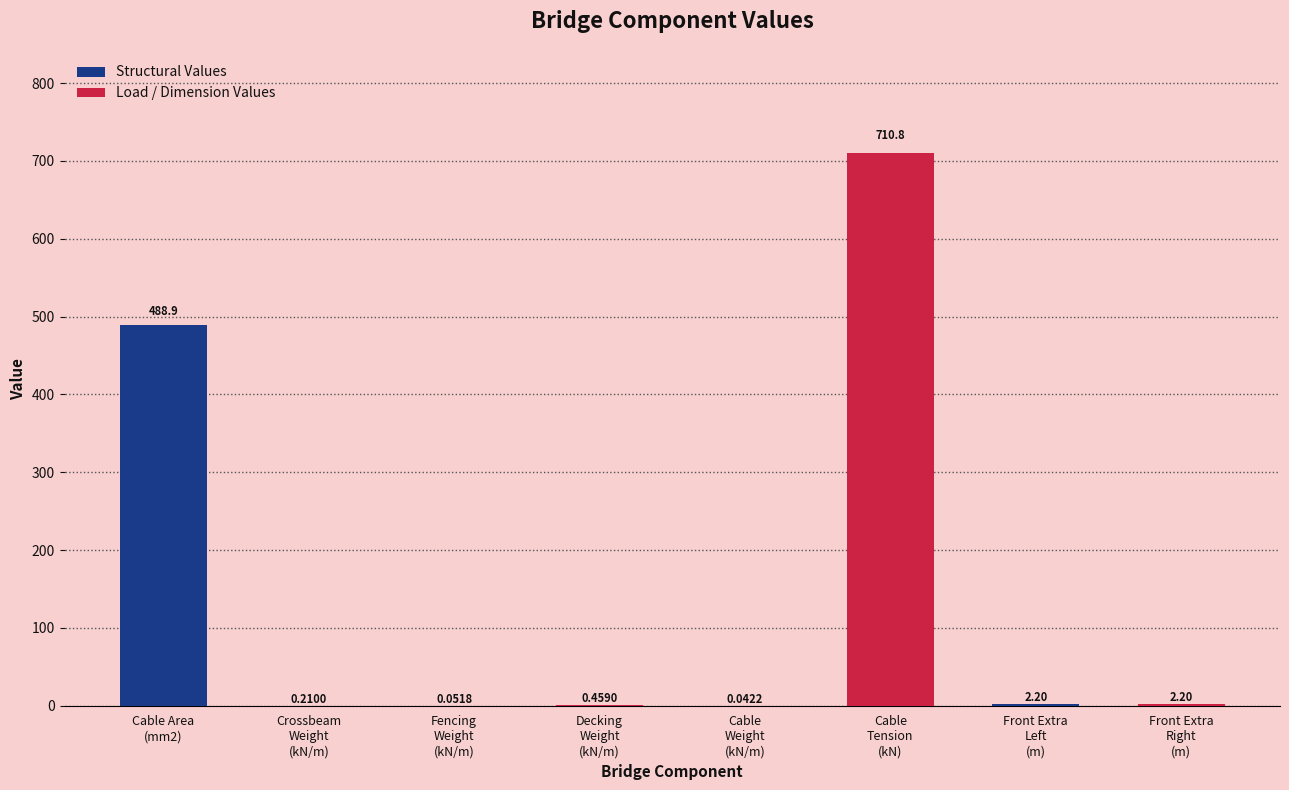

How many values in the Load / Dimension Values series exceed 2?

2